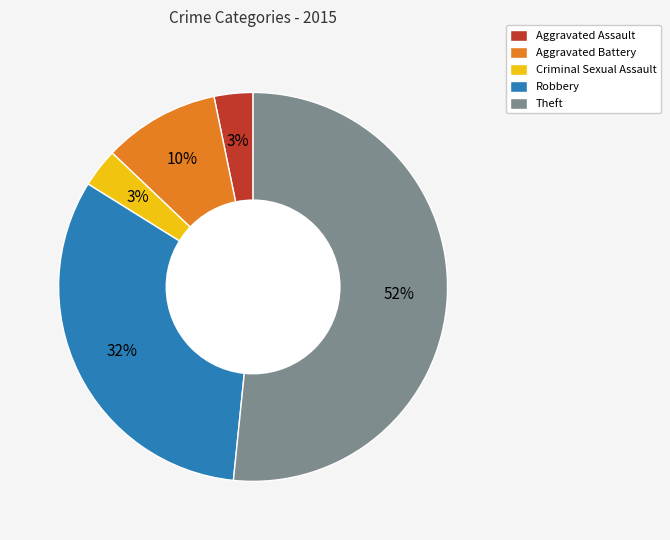

To the nearest percent, what is the average slice percentage?

20%